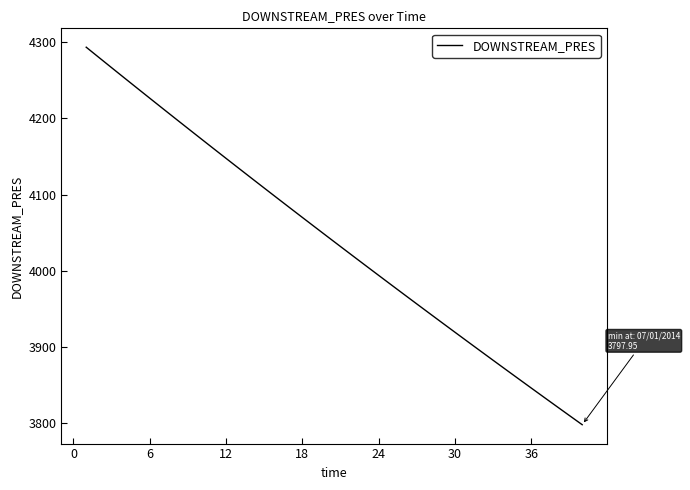

What is the maximum value shown in the chart?

4293.5